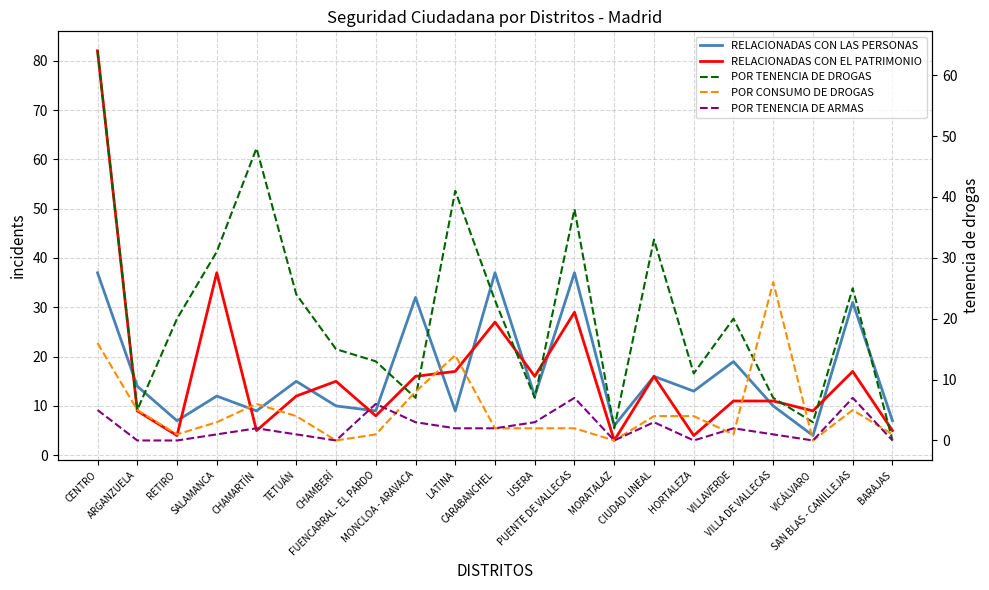

Is the value of RELACIONADAS CON EL PATRIMONIO at ARGANZUELA greater than the value of POR TENENCIA DE DROGAS at SAN BLAS - CANILLEJAS?

No